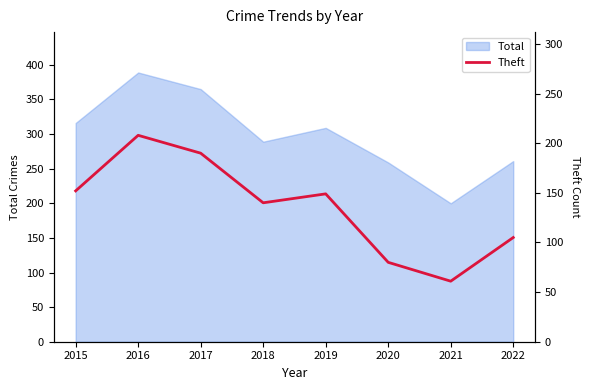

Approximately how many times larger is the value at 2021 compared to 2018?

0.4